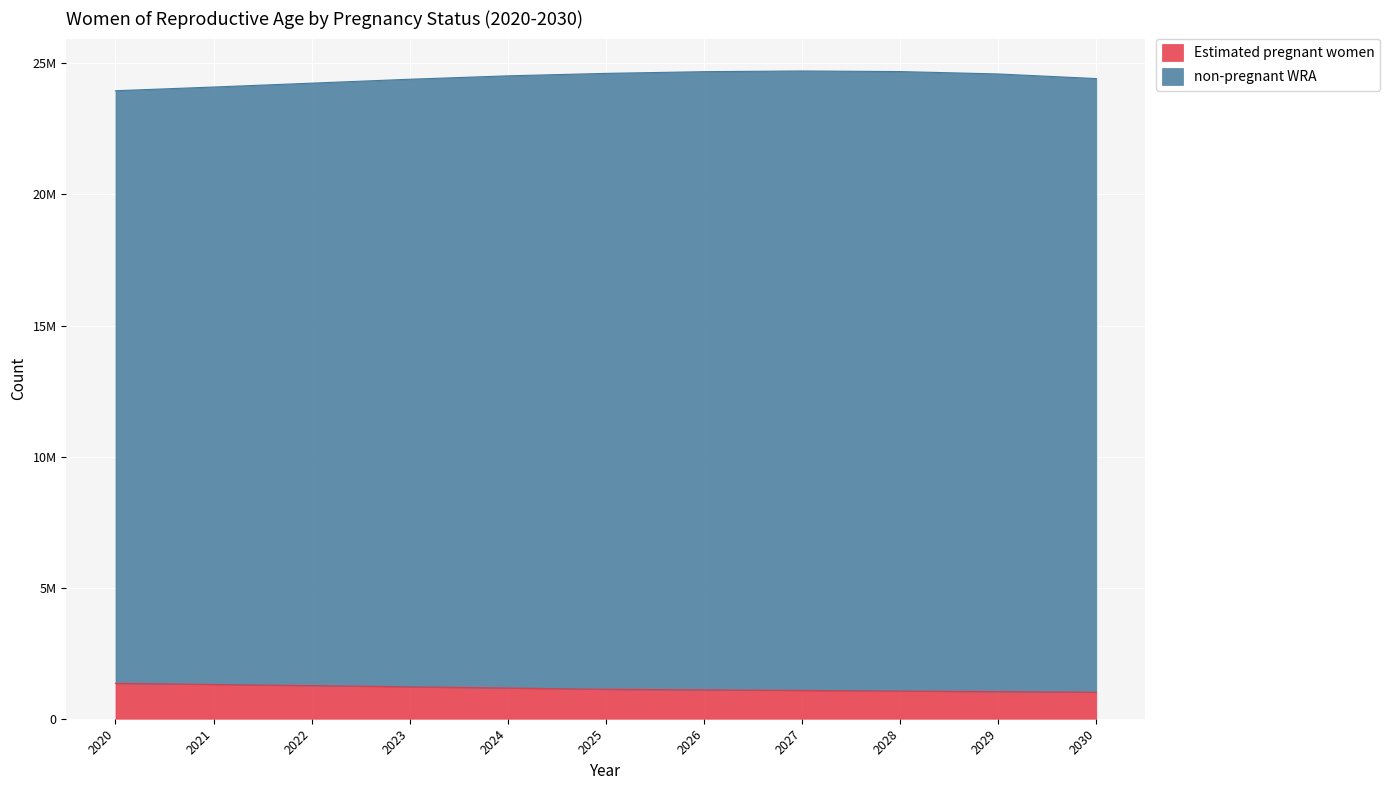

True or false: Estimated pregnant women has a value of 1171113.3 at 2024.

True